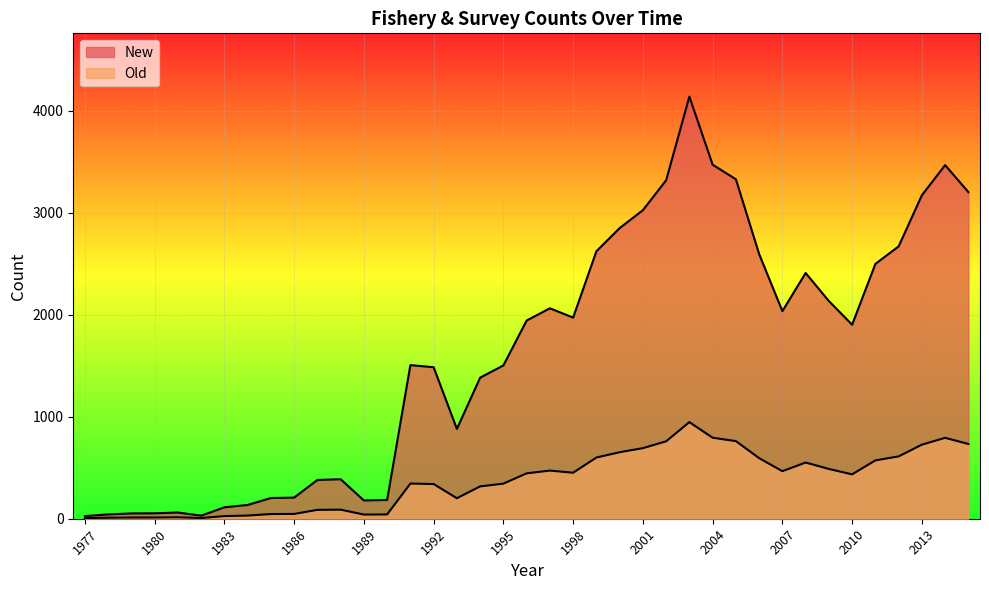

True or false: Old has a value of 854 at 2006.

False